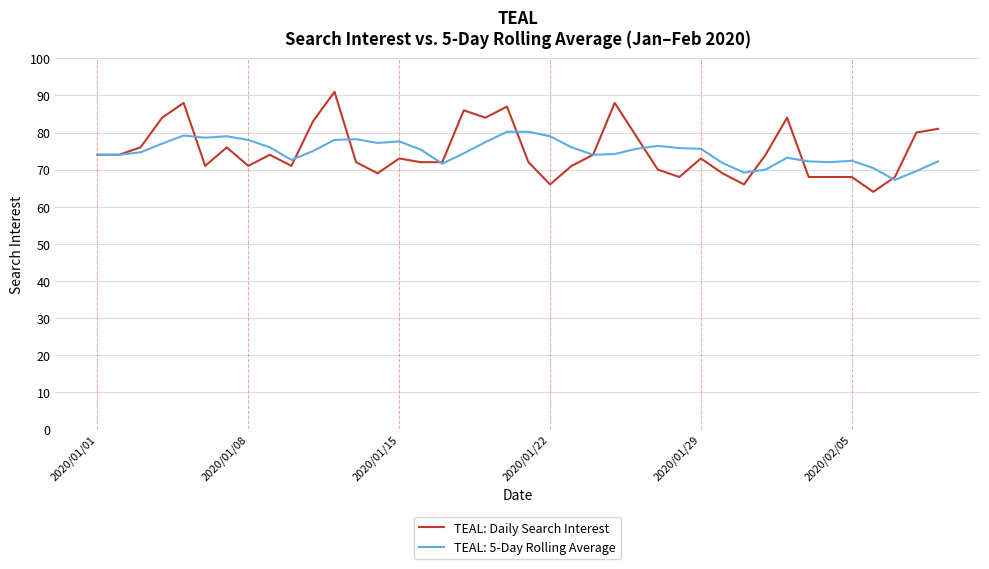

What is the maximum value shown in the chart?

91.0